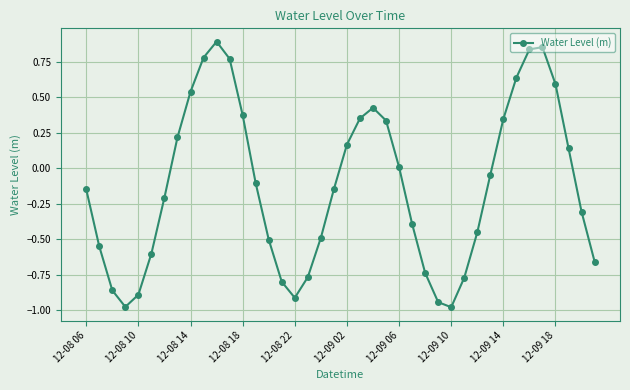

What is the sum of all values?

-5.0